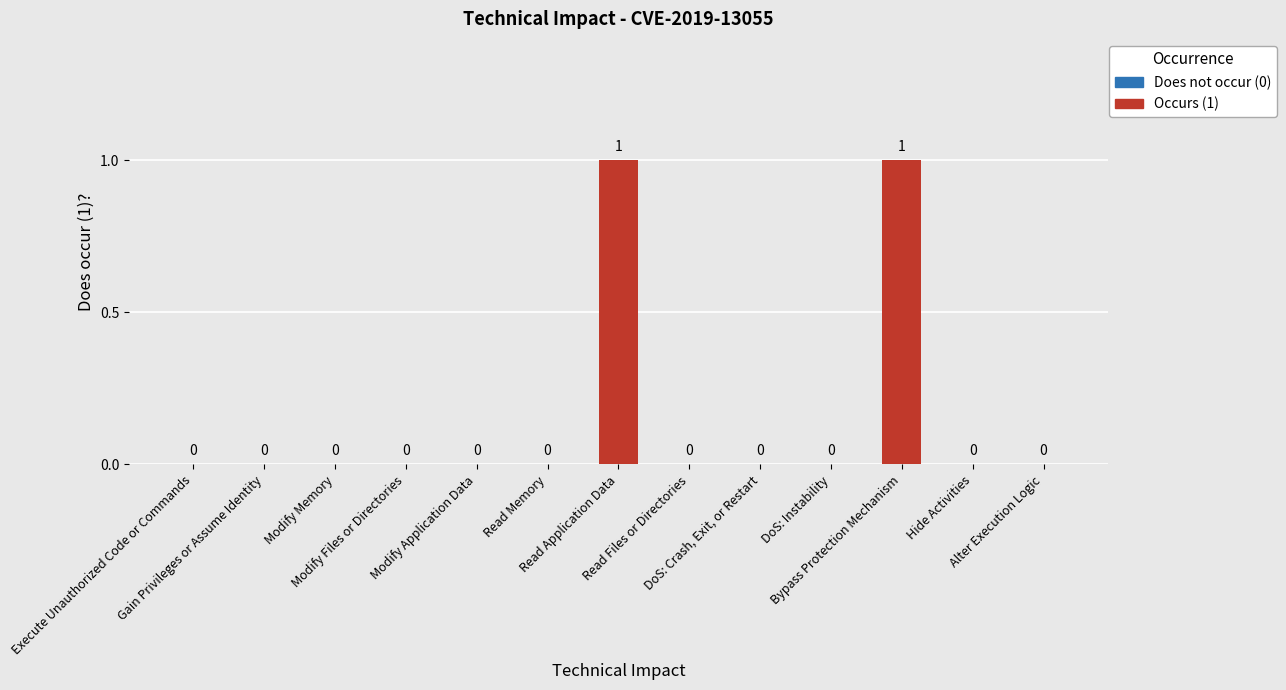

How many values are between 0 and 1?

13